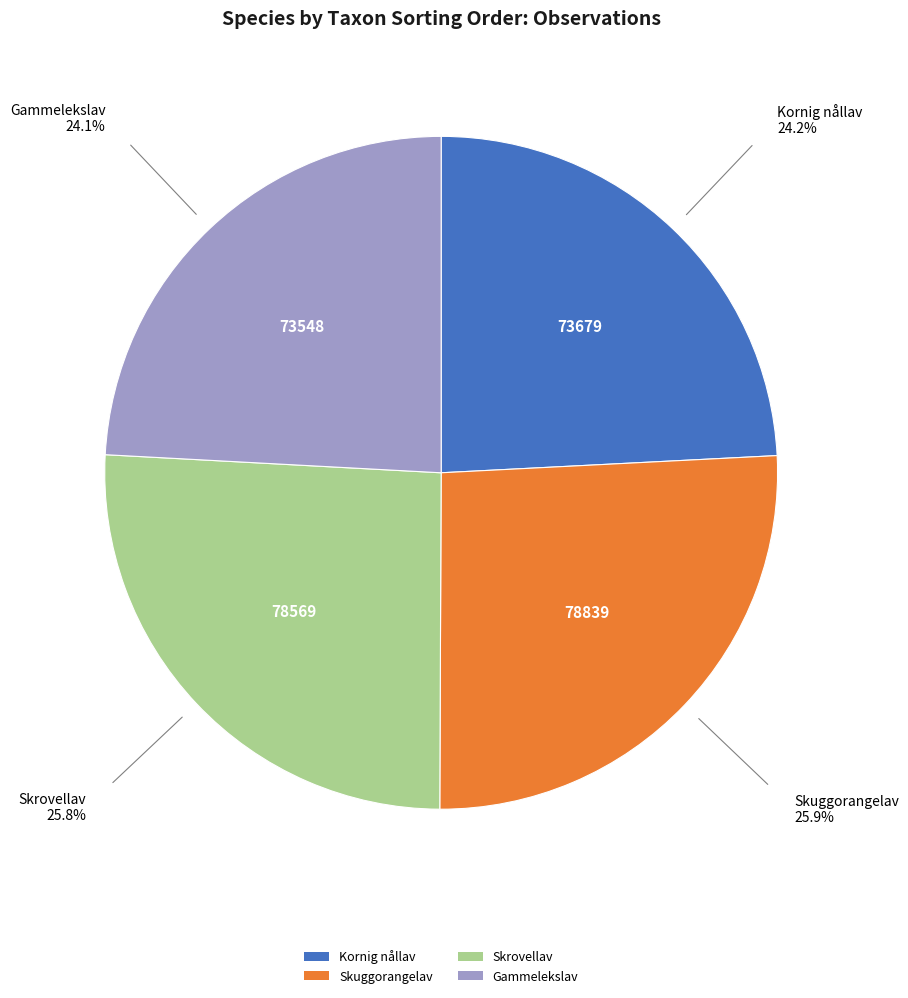

What is the ratio of the value at Kornig nållav to the value at Gammelekslav?

1.0